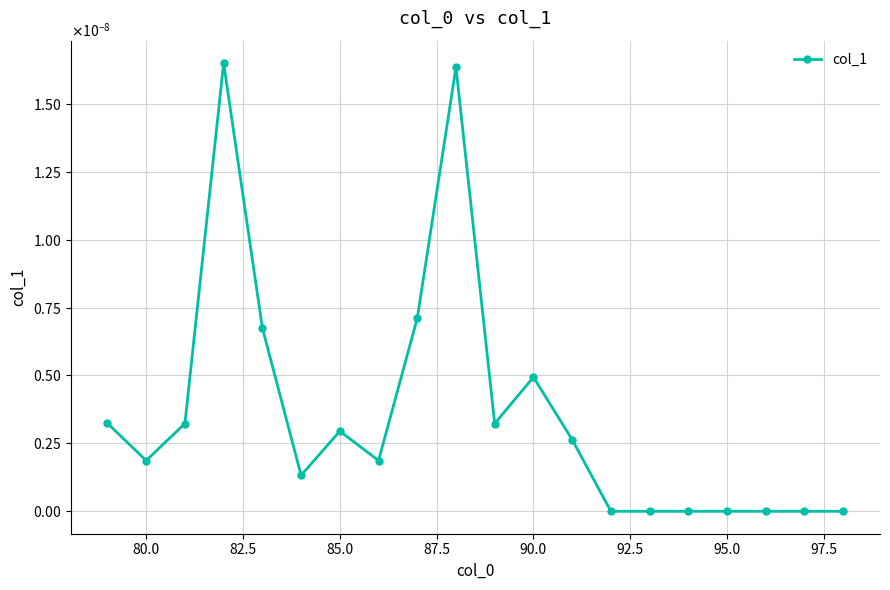

Does the chart have visible grid lines?

Yes